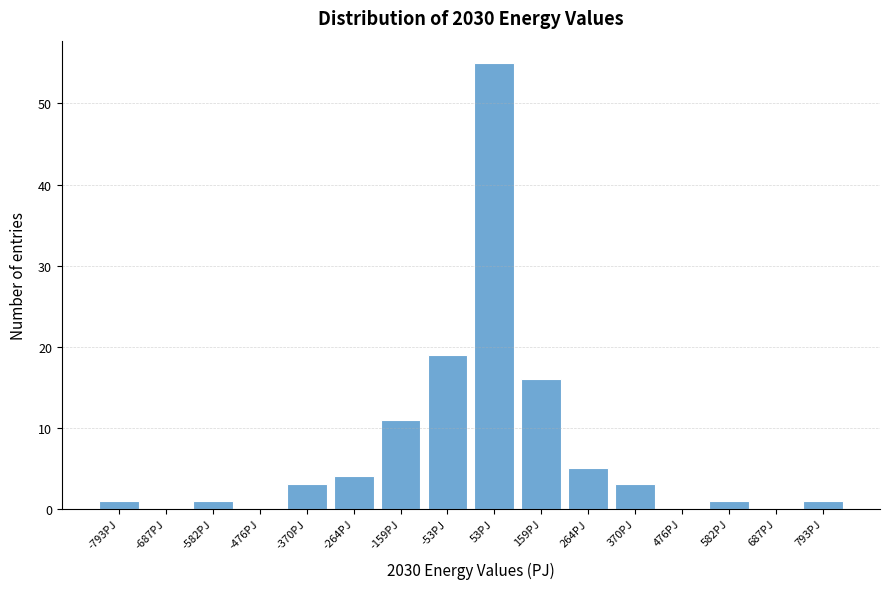

Over which range of the x-axis is the bar tallest?

0 to 100